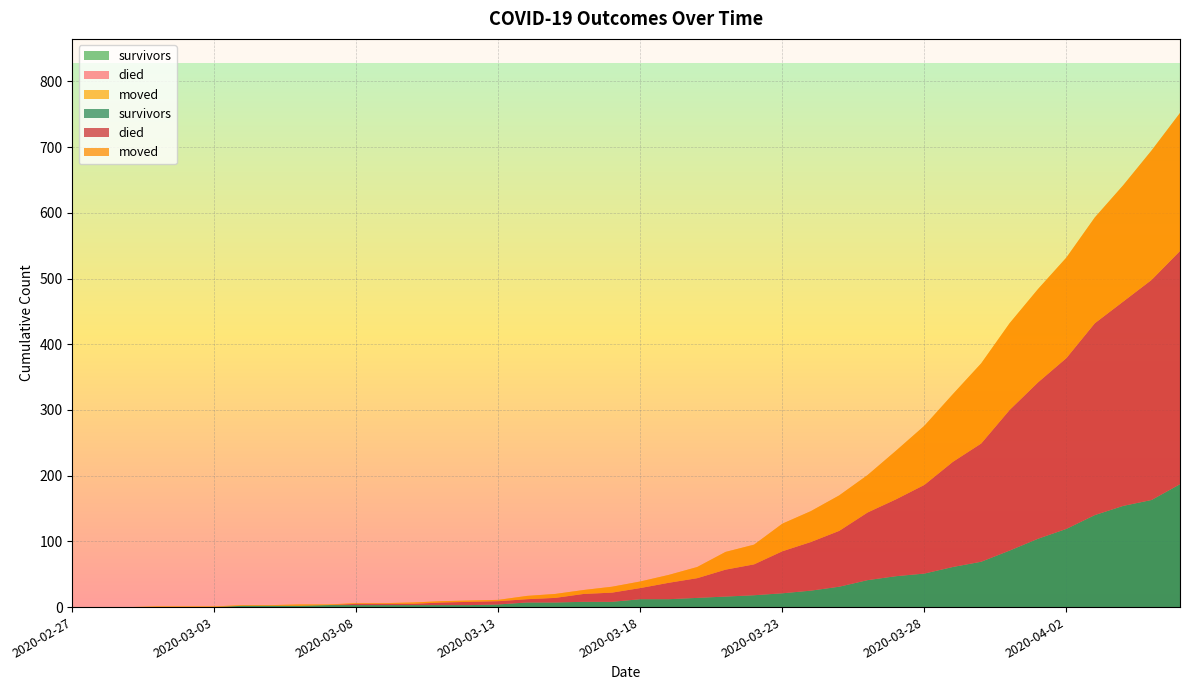

Reading right to left, what are all the values shown in this chart?

survivors: 187	163	154	140	119	104	86	69	61	51	47	41	31	25	21	18	16	14	12	12	8	8	7	7	4	3	3	3	3	3	3	2	2	2	0	0	0	0	0	0
died: 355	335	311	292	260	238	214	180	160	135	117	103	85	74	64	47	41	30	25	17	14	12	7	5	5	5	4	2	2	2	0	0	0	0	0	0	0	0	0	0
moved: 210	197	177	161	153	142	132	122	103	90	74	57	54	47	42	30	27	17	12	10	9	6	6	5	2	2	2	2	1	1	1	2	1	1	1	1	1	0	0	0